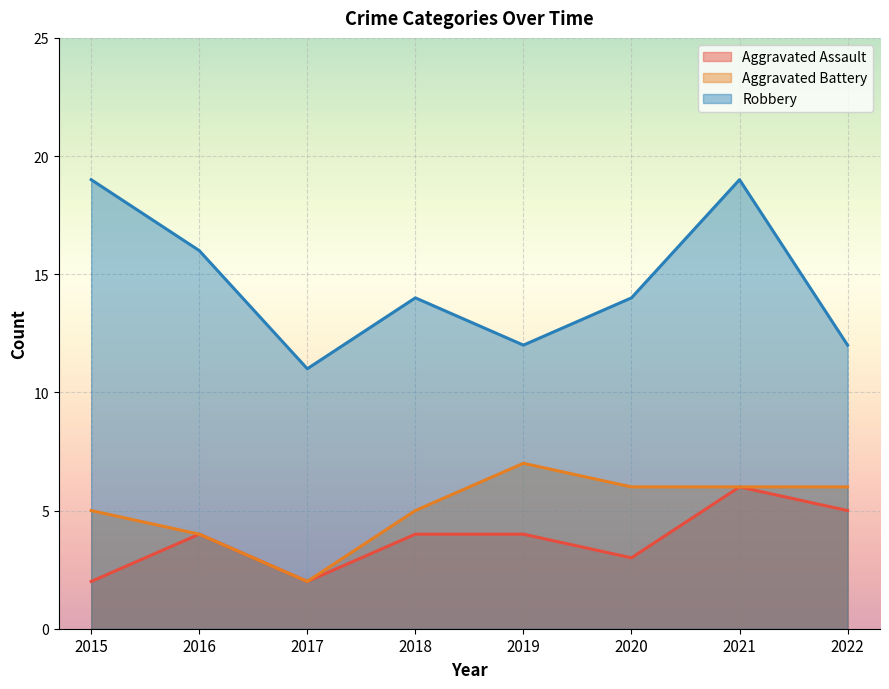

Between 2017 and 2021, which is larger?

2021